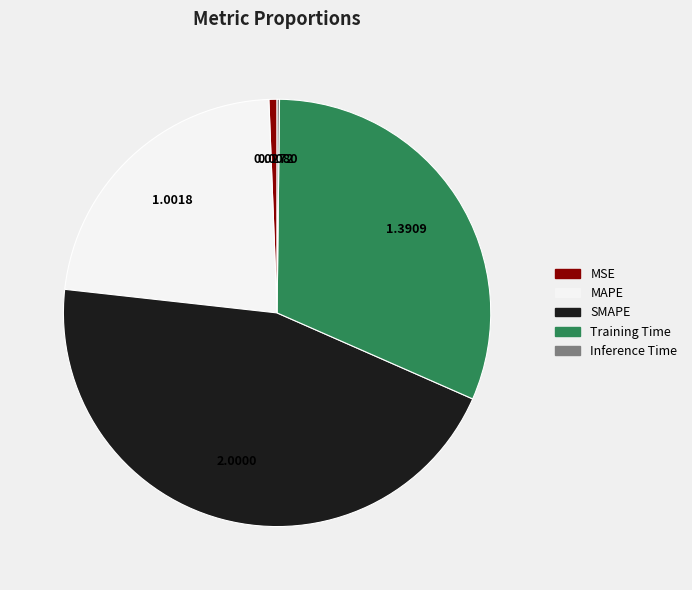

The Training Time slice represents 22% of the pie. True or false?

False